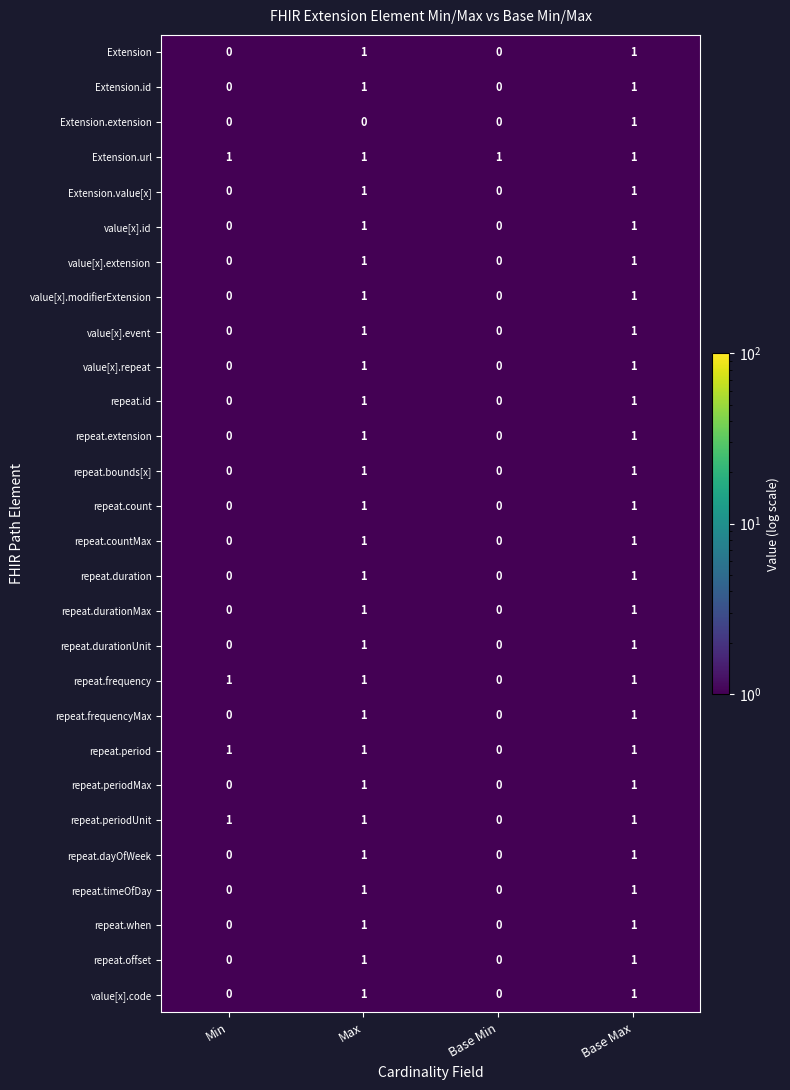

Is it true that repeat.durationMax equals 1 at Base Max?

True